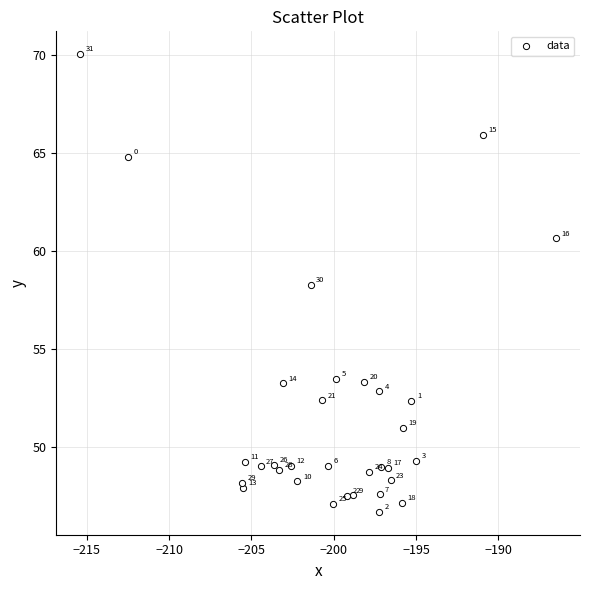

What is the range of X values (max minus min)?

28.9